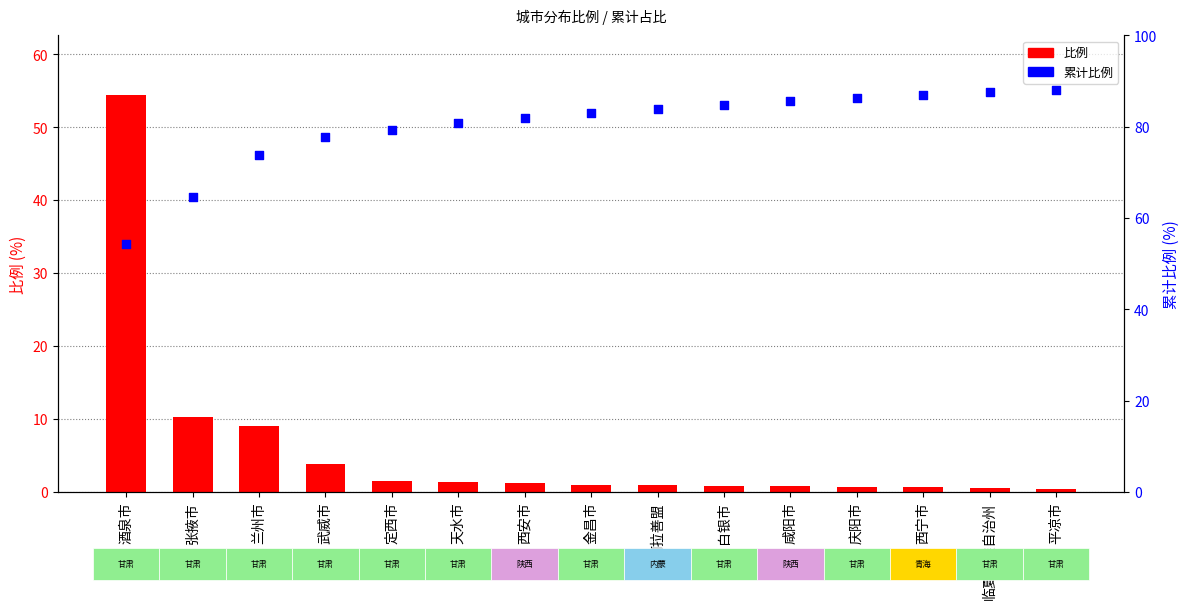

Which series has the largest Y range (max minus min)?

比例